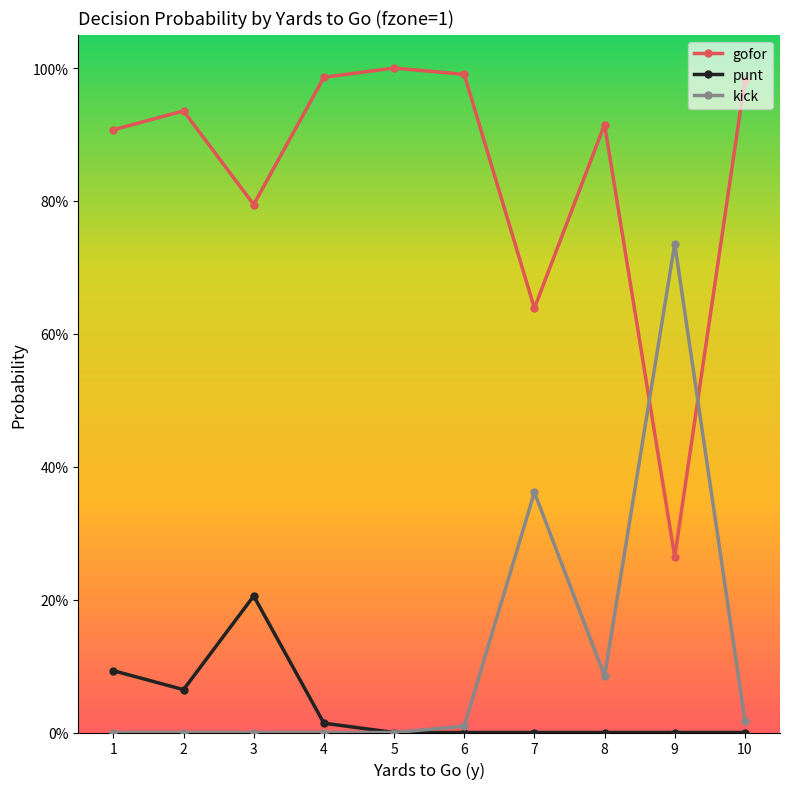

What are all the series names shown in the legend?

gofor, punt, kick